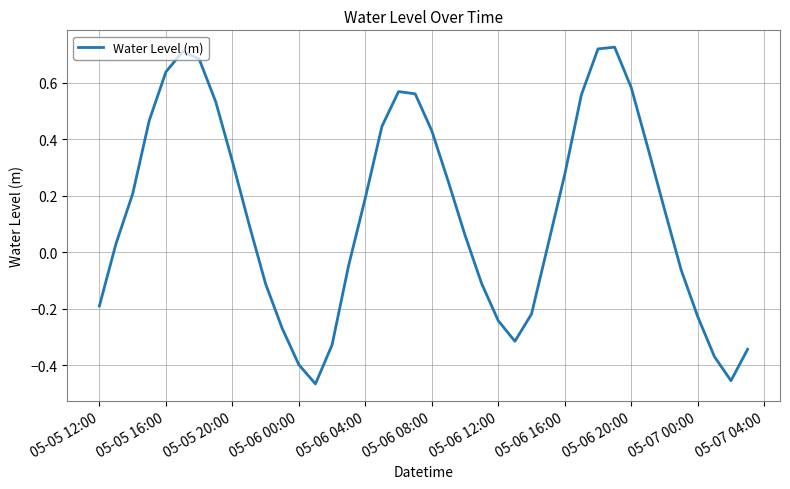

What is the difference between the maximum and minimum values?

1.2